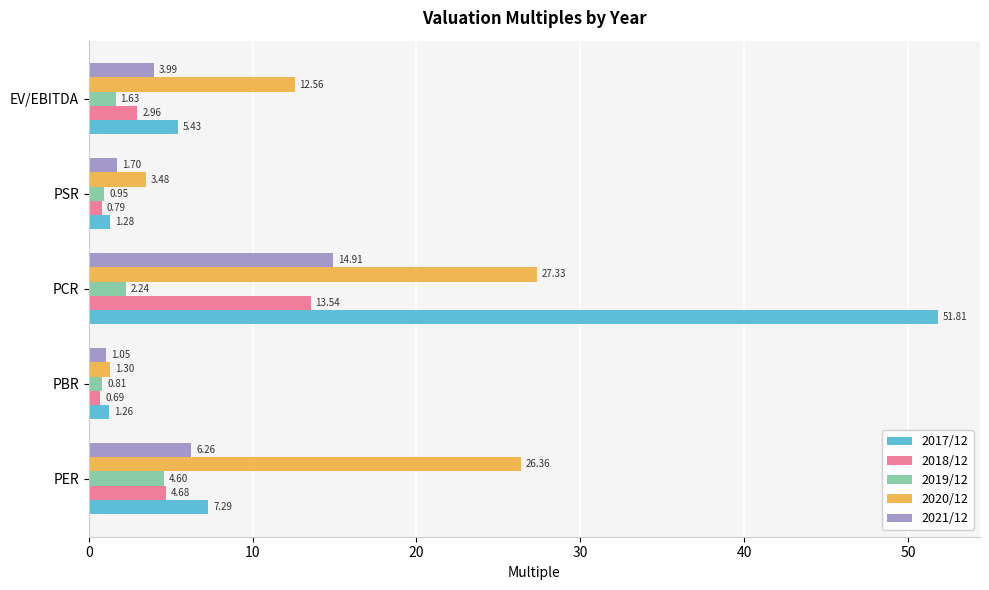

Which series changed the most between PBR and PSR?

2020/12